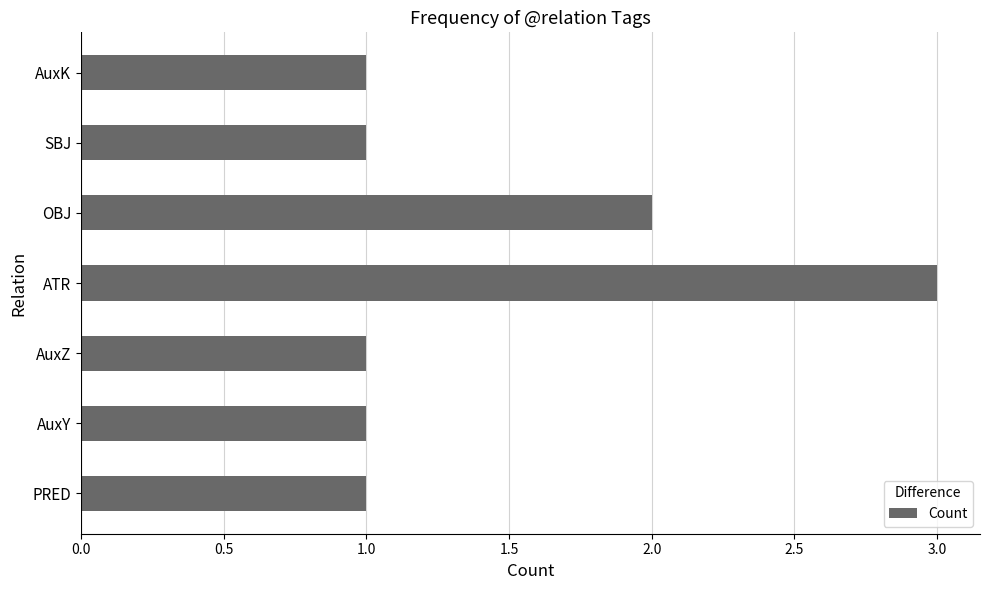

What is the maximum value shown in the chart?

3